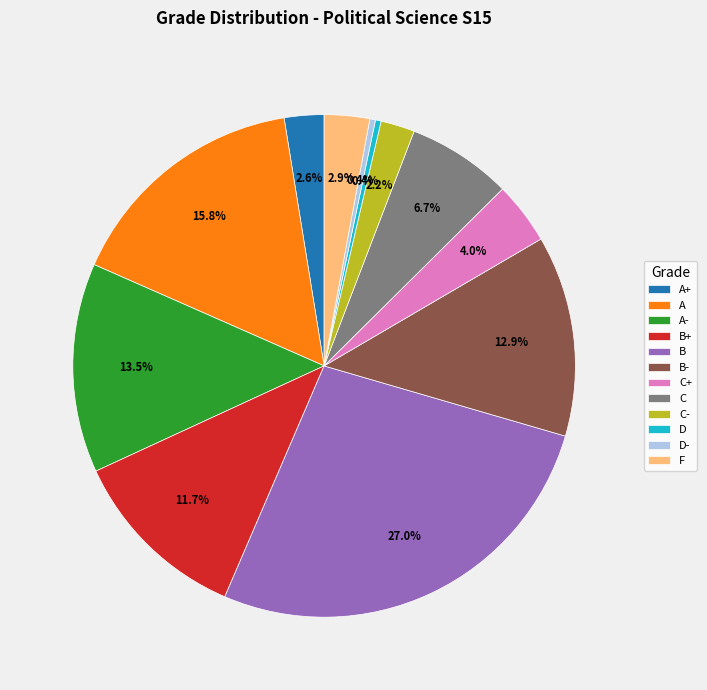

Approximately how many times larger is the value at A compared to C-?

7.2